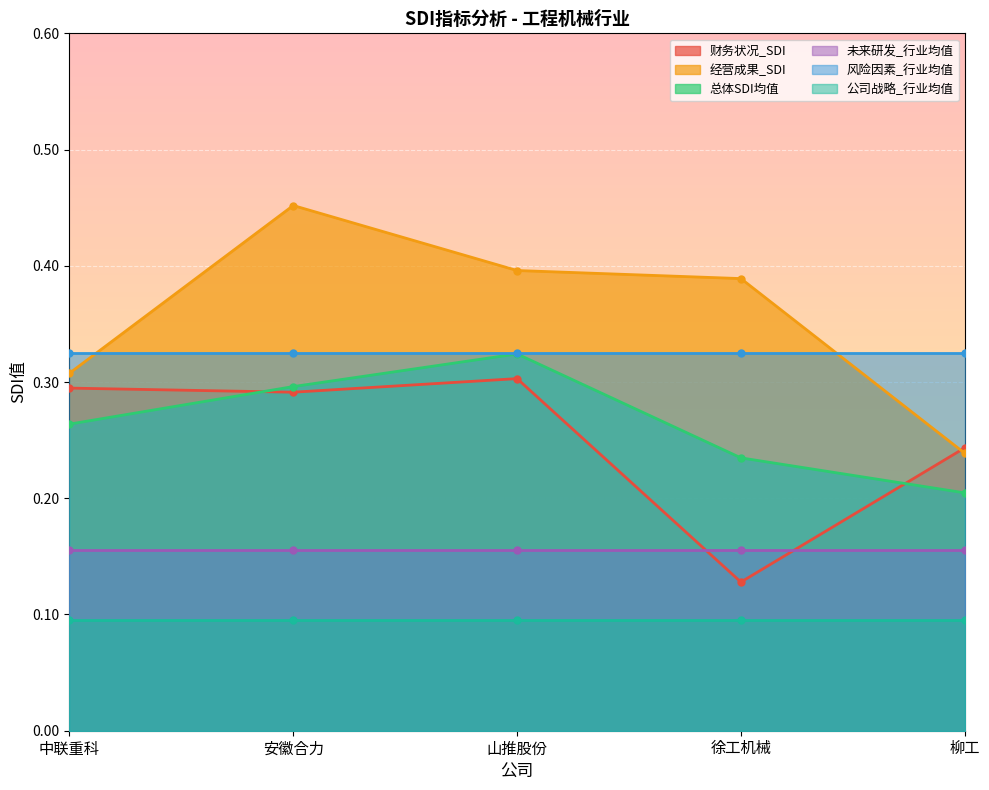

Where is 总体SDI均值 nearest to the value 0?

柳工